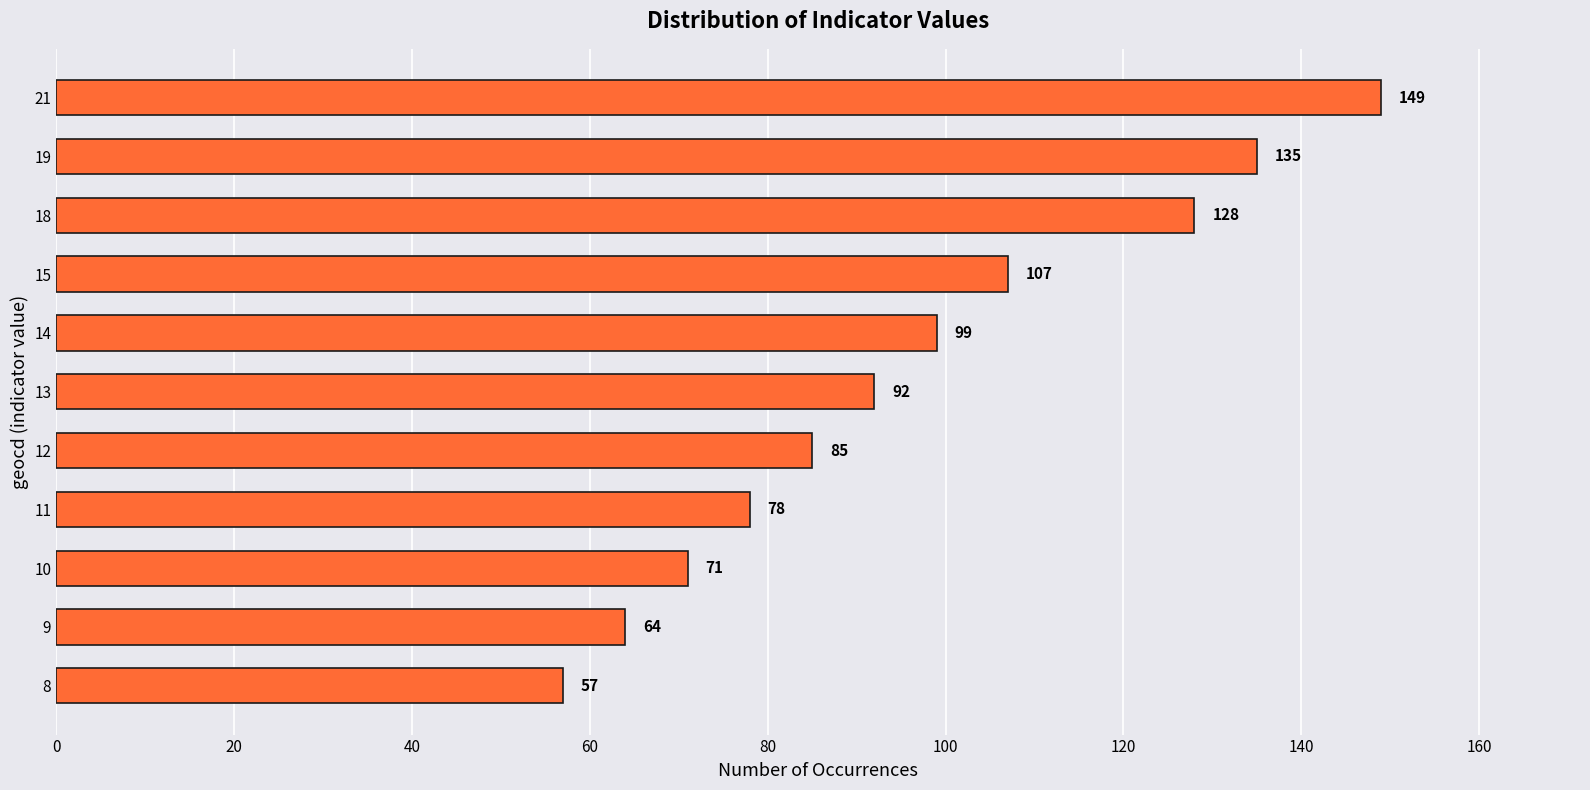

Reading top to bottom, list all the values displayed in this chart.

21=149	19=135	18=128	15=107	14=99	13=92	12=85	11=78	10=71	9=64	8=57